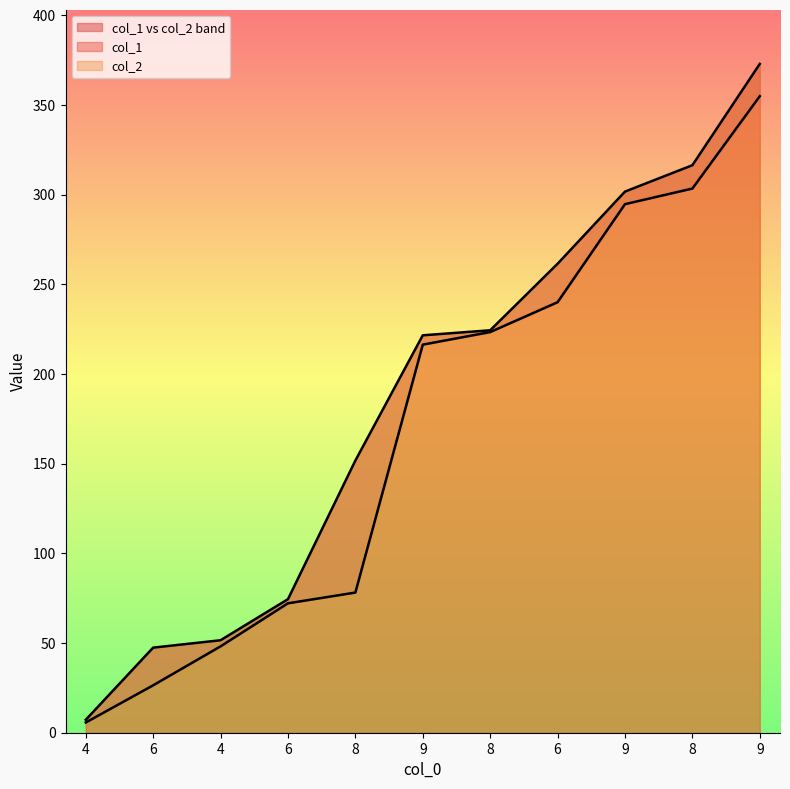

What is the label of the 2nd point from the left?

6